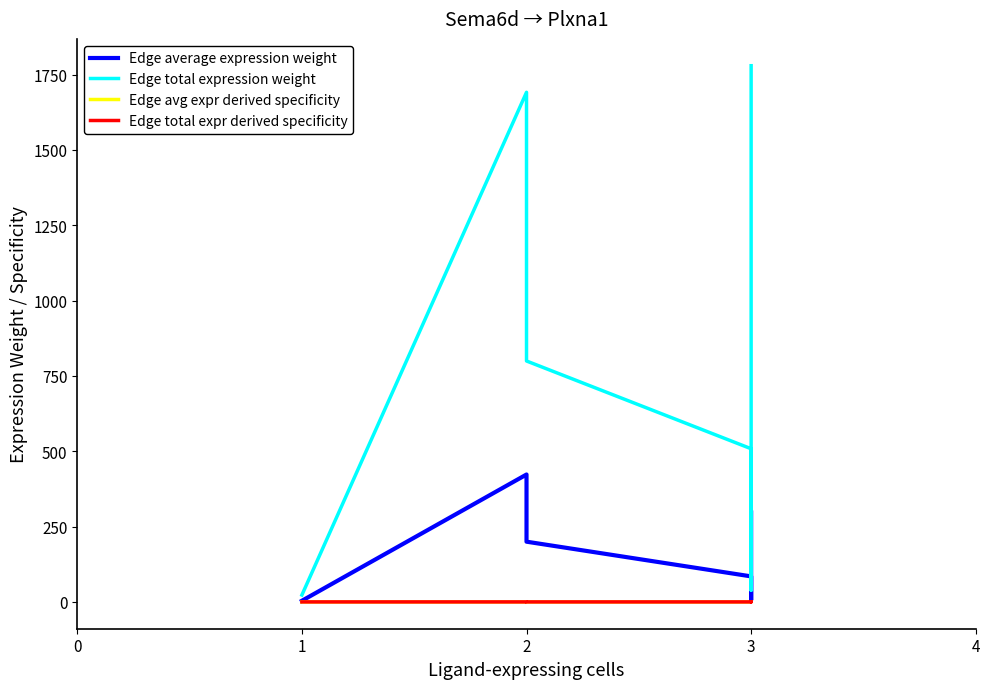

What are all the series names shown in the legend?

Edge average expression weight, Edge total expression weight, Edge avg expr derived specificity, Edge total expr derived specificity